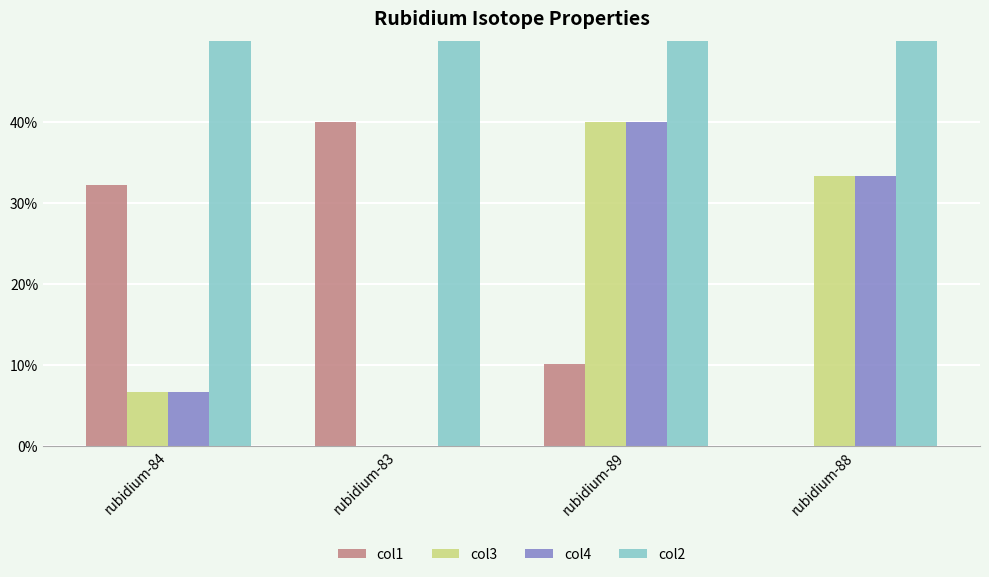

How many data points in col4 are above 33?

2